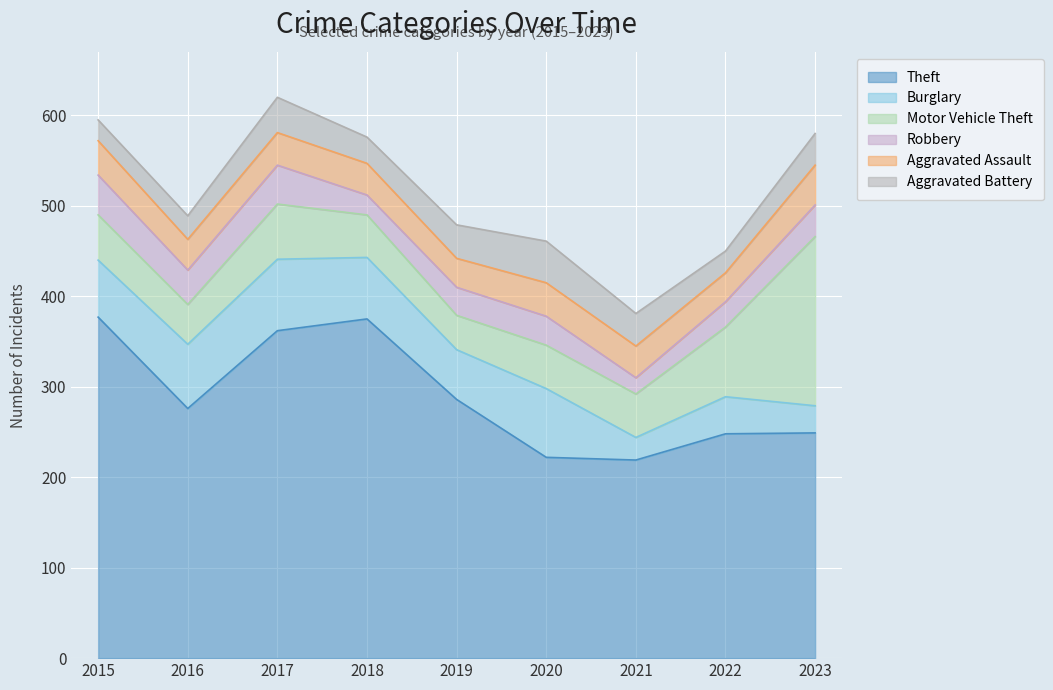

How many intersections are there between Aggravated Battery and Aggravated Assault?

4